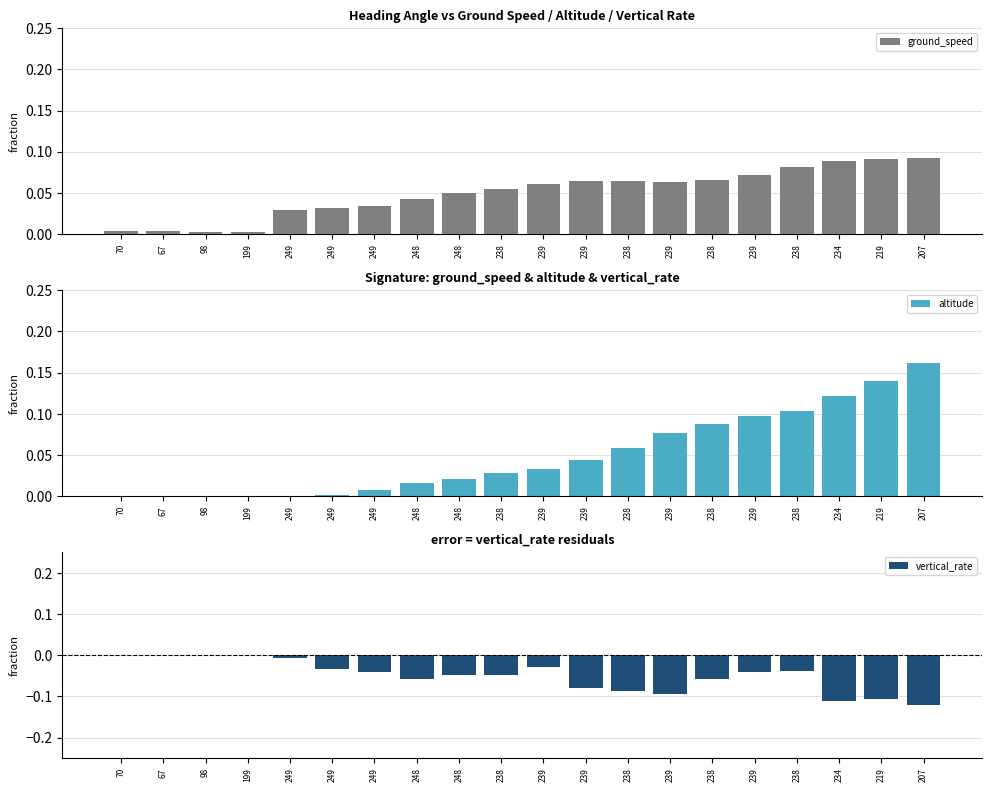

How many series are shown in this chart?

3